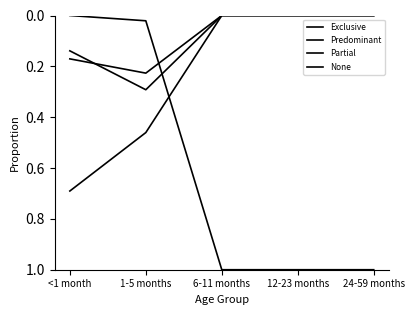

Count the number of data series in this chart.

4